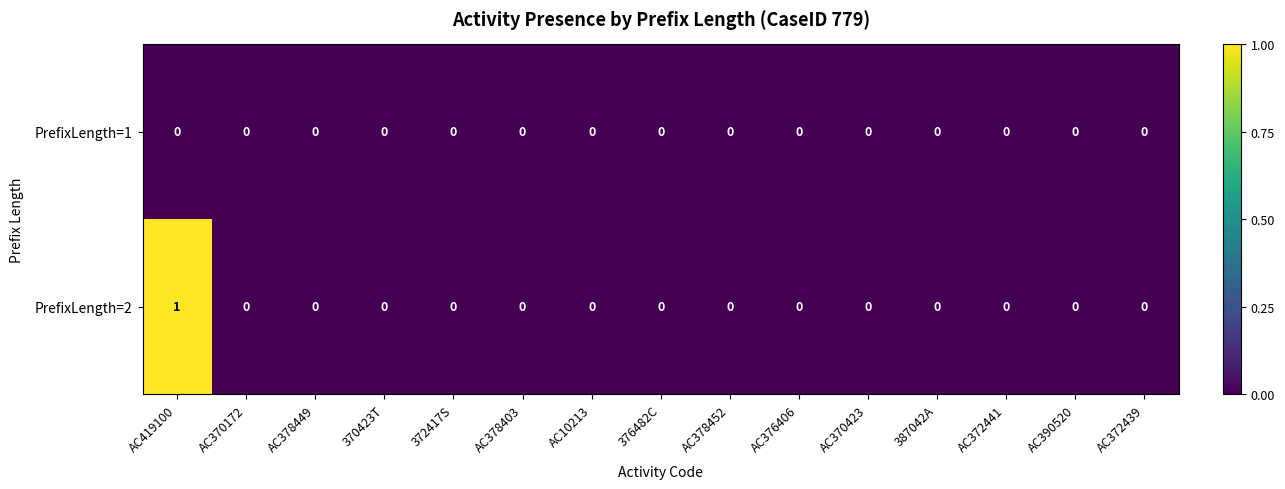

True or false: PrefixLength=2 has a value of 1 at AC10213.

False